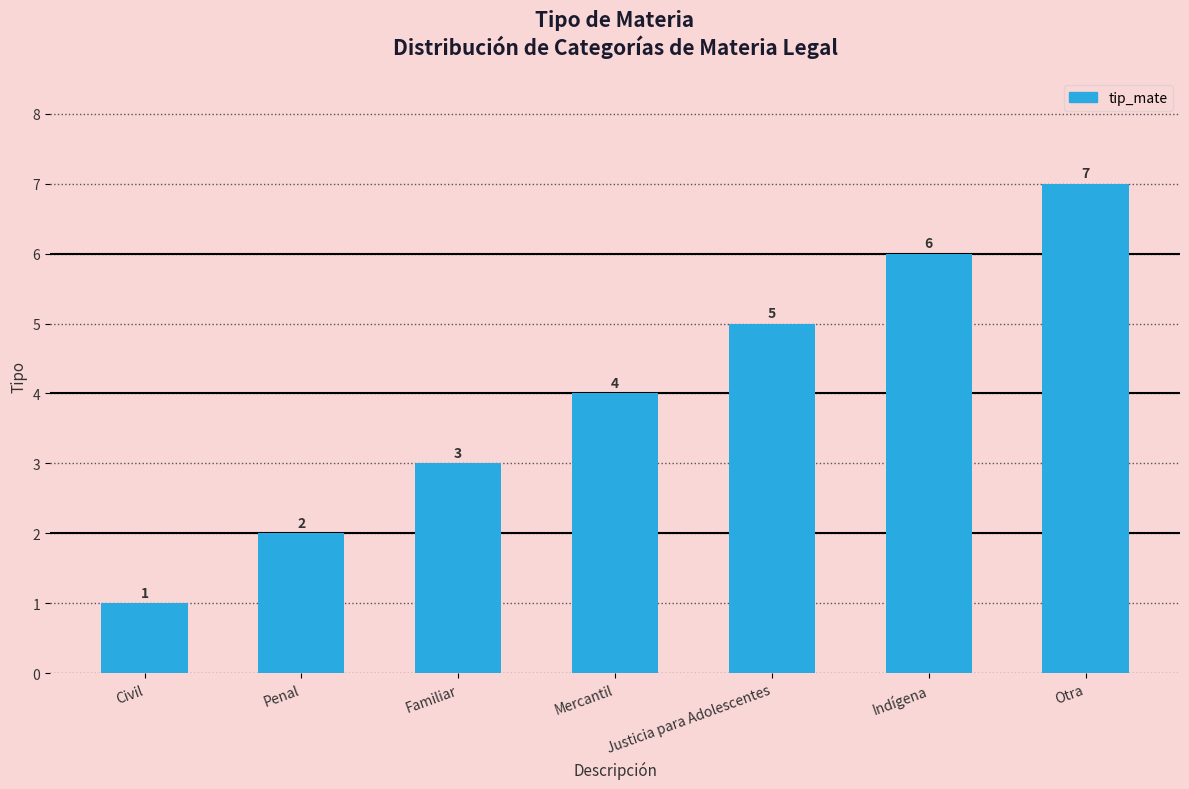

Reading left to right, transcribe all the data shown in this chart.

1	2	3	4	5	6	7